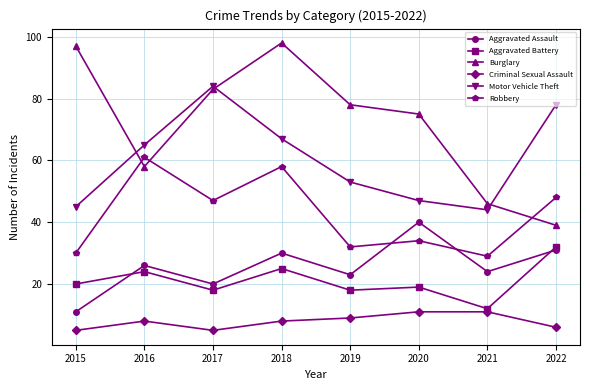

What is the minimum value for Aggravated Assault?

11